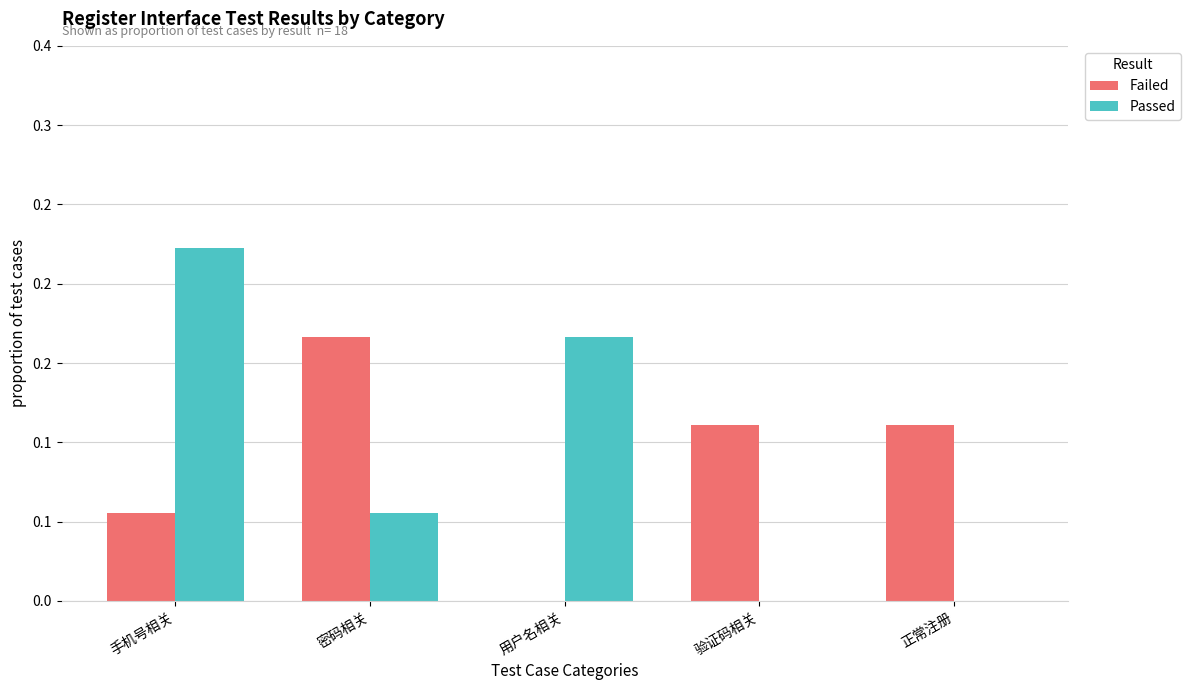

What are all the series names shown in the legend?

Failed, Passed